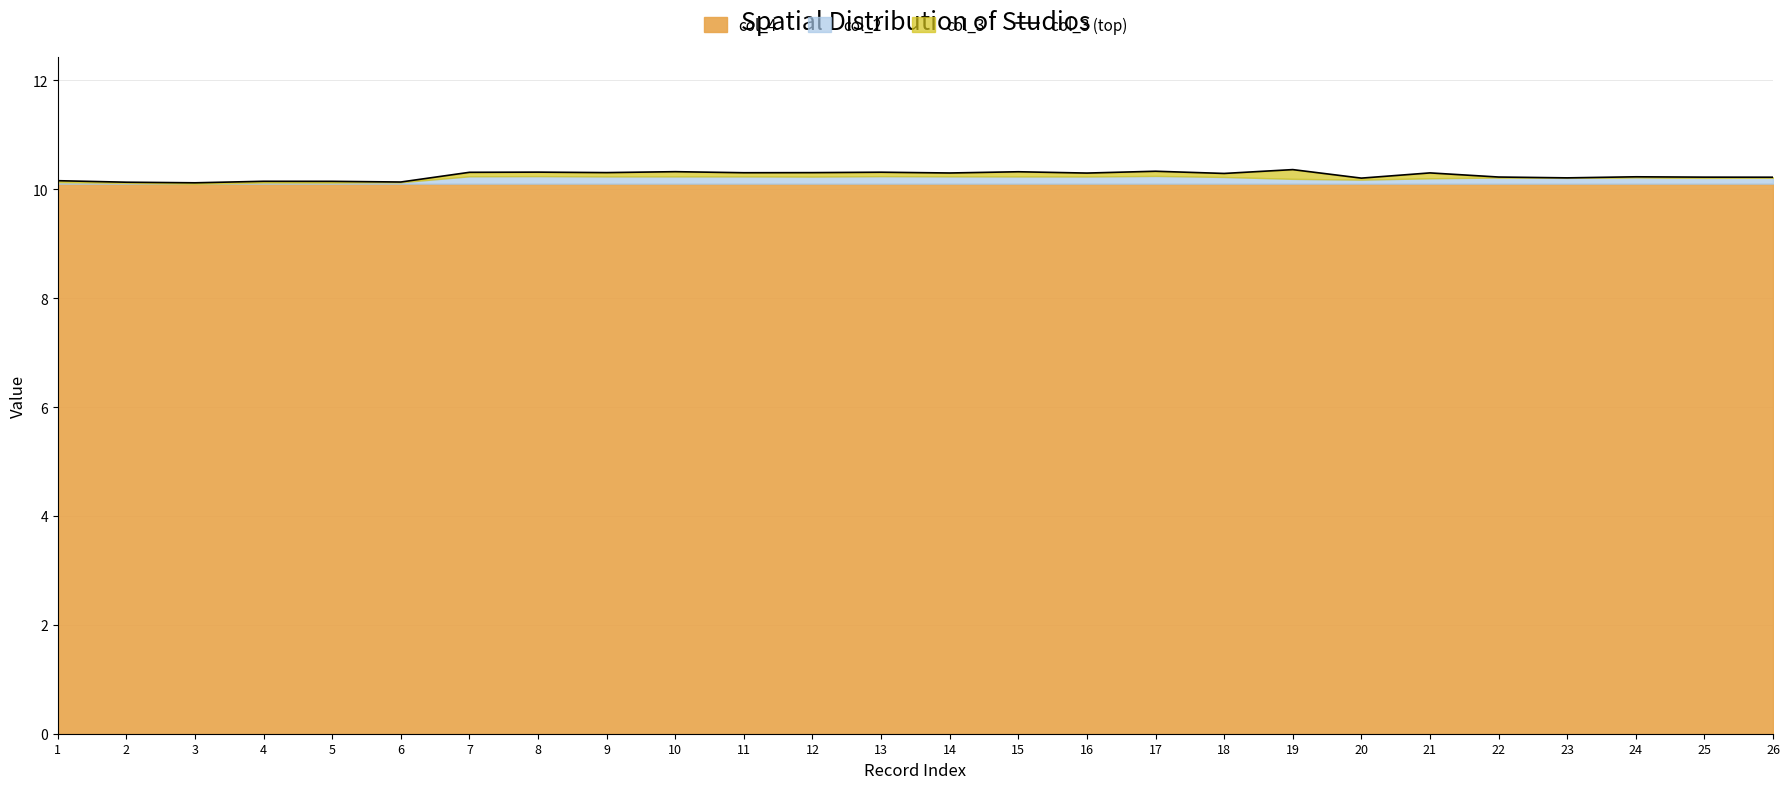

What is the difference between the maximum and second lowest values?

0.2